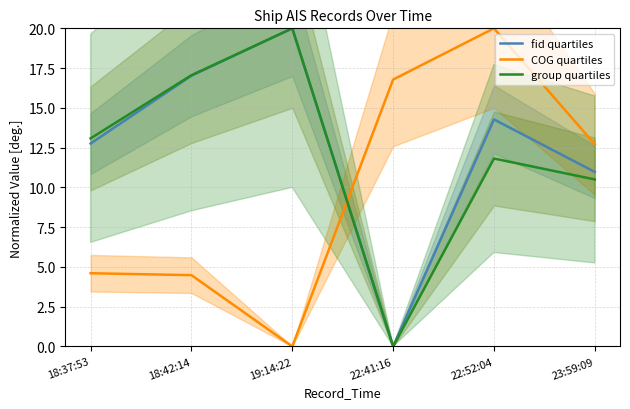

At 19:14:22, list the series in order from largest to smallest.

fid quartiles, group quartiles, COG quartiles